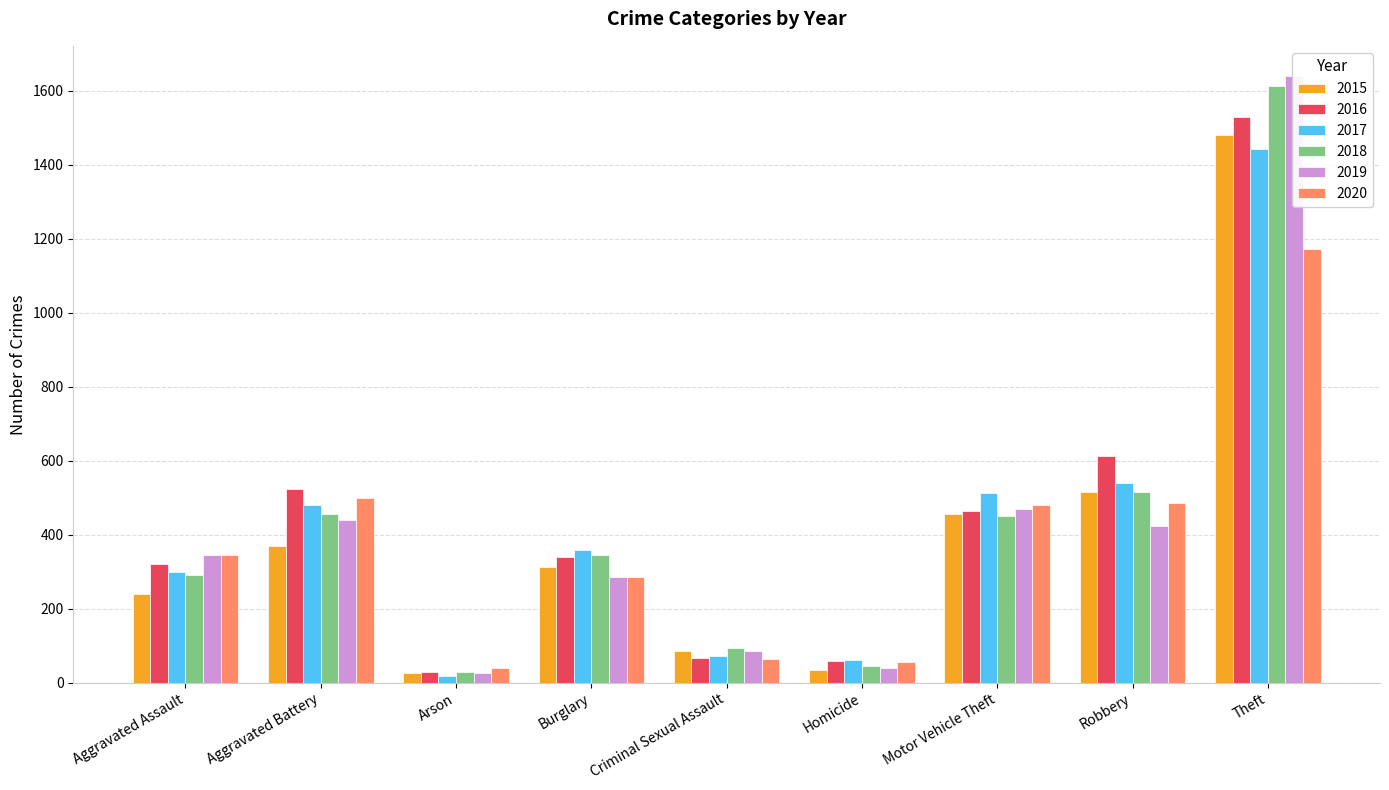

At how many categories does at least one series exceed 548?

2